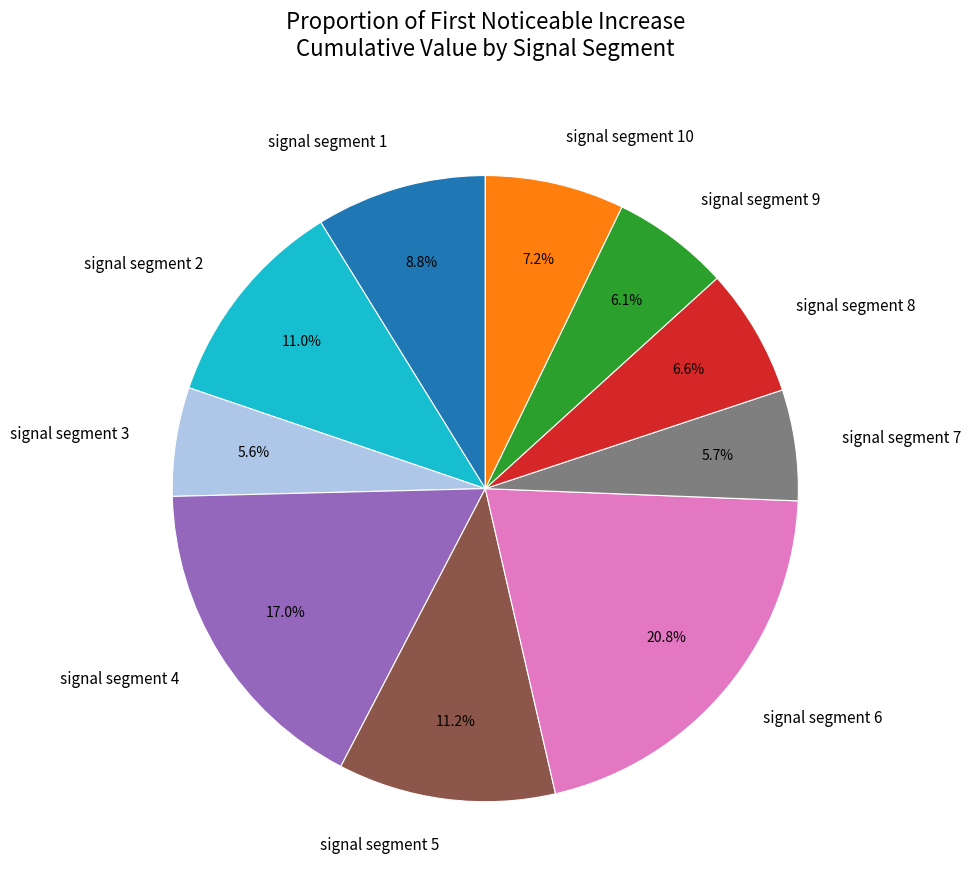

Is the sum of signal segment 10 and signal segment 2 greater than half?

No